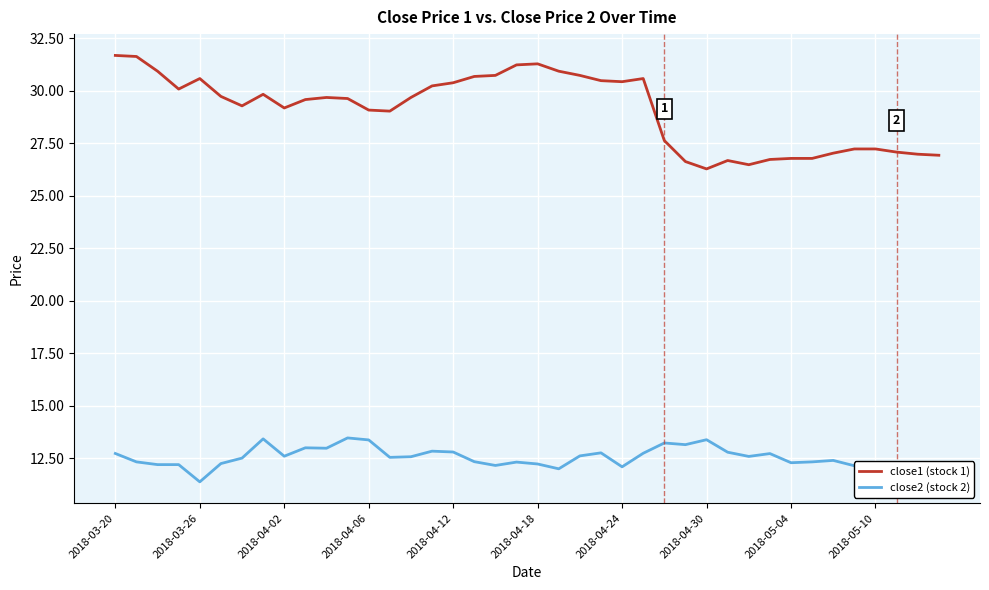

List the series in order of their peak value, lowest first.

close2 (stock 2), close1 (stock 1)